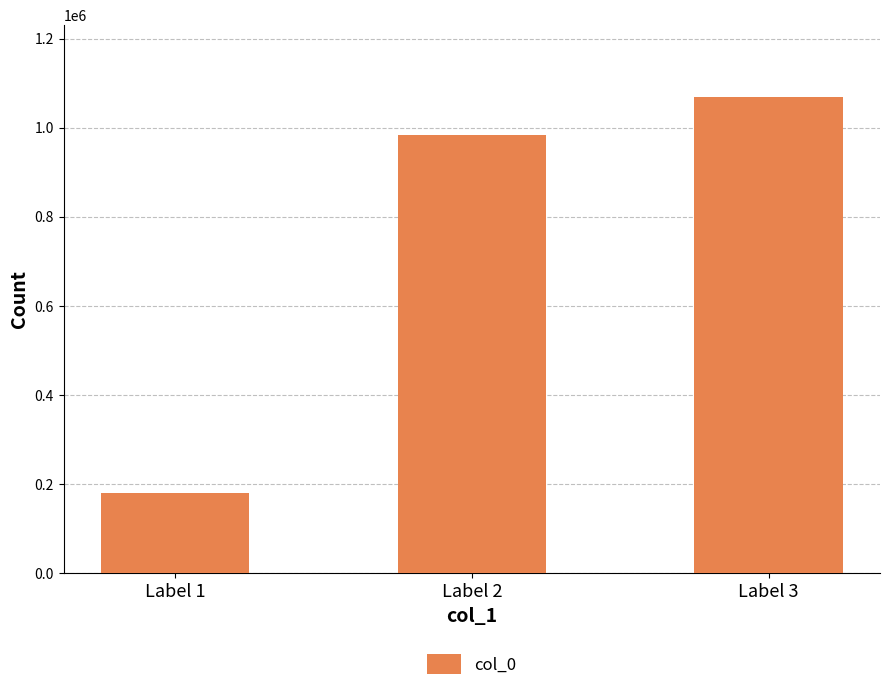

What is the change in value from Label 2 to Label 3?

+86072